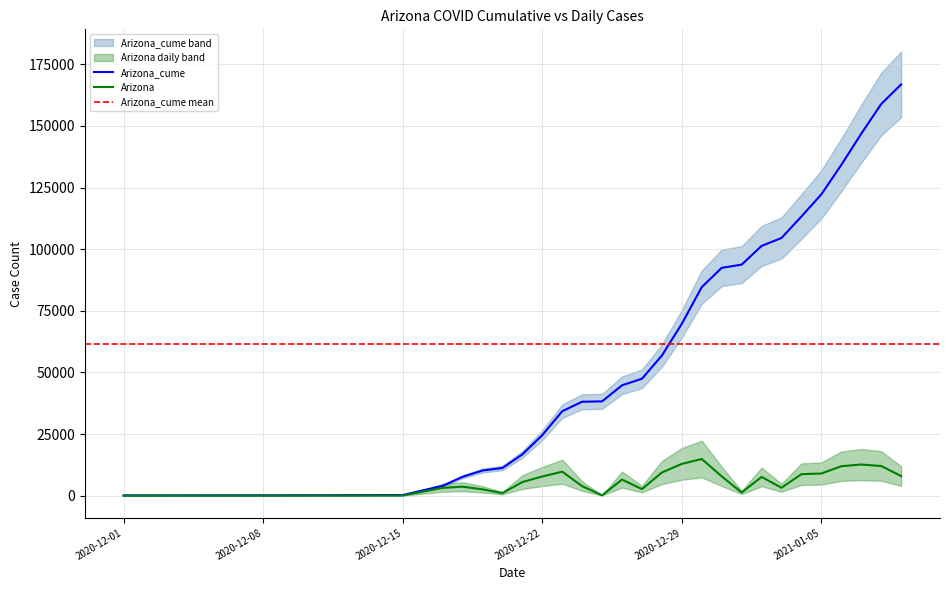

How many values in Arizona_daily are above zero?

27